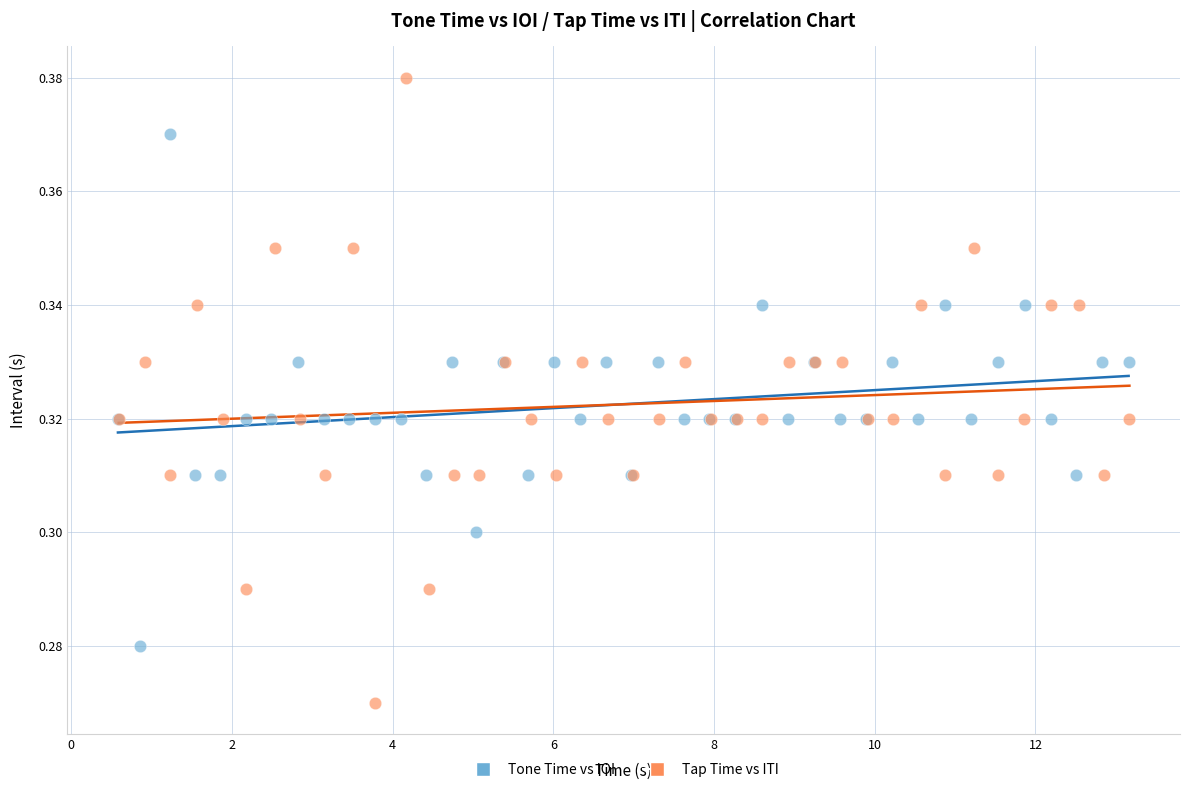

Which series has the widest spread of Y values?

Tap Time vs ITI